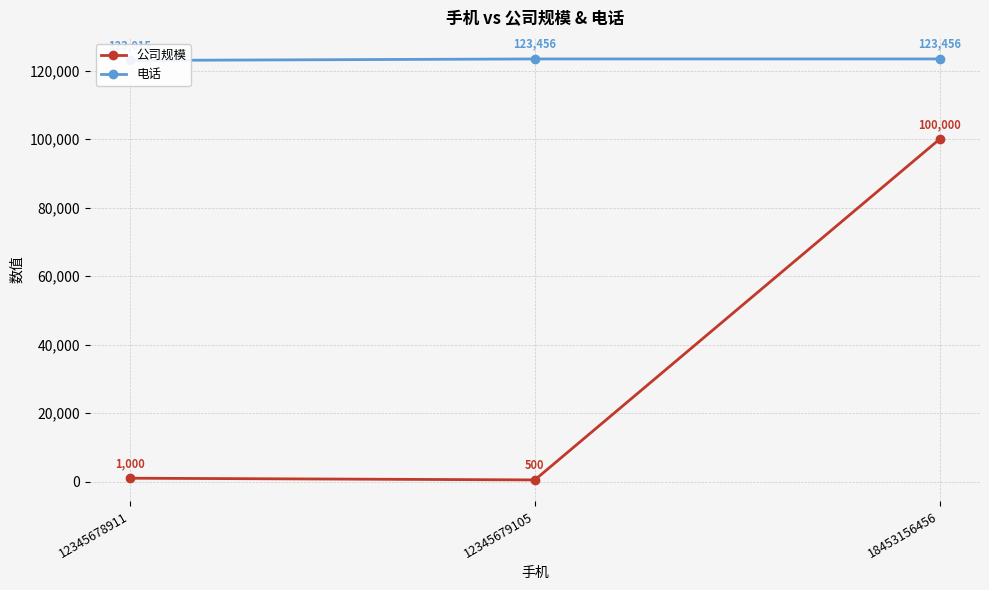

What are all the series names shown in the legend?

公司规模, 电话